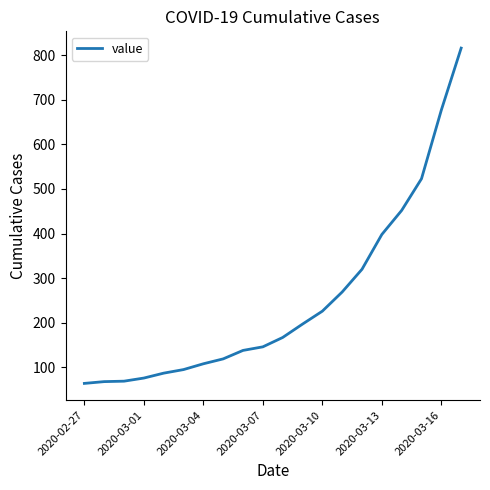

What is the minimum value shown in the chart?

64